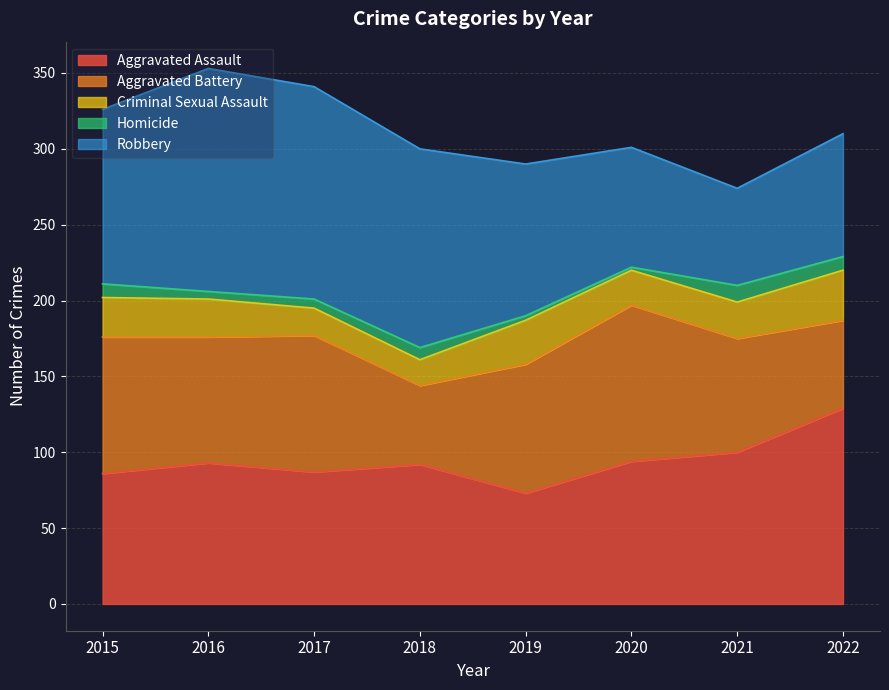

The value of Criminal Sexual Assault at 2017 is 18. True or false?

True